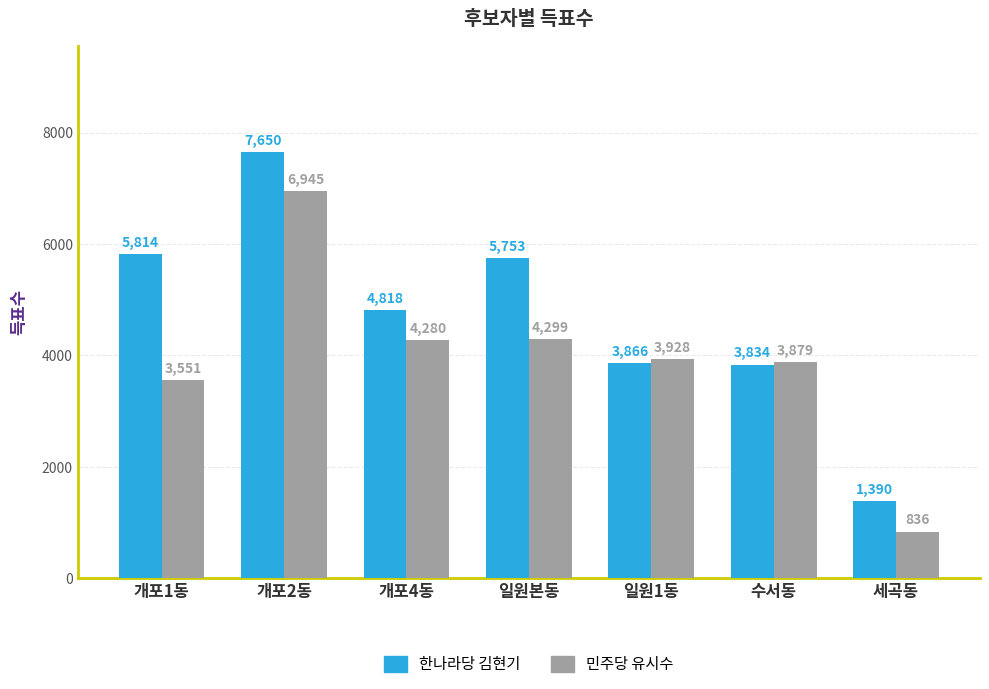

Rank the series at 일원1동 from lowest to highest value.

한나라당 김현기, 민주당 유시수